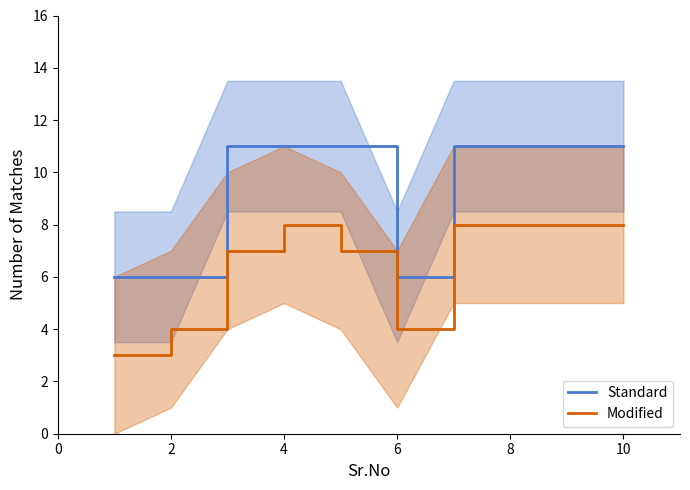

Reading left to right, list all the values displayed in this chart.

Standard: 6	6	11	11	11	6	11	11	11	11
Modified: 3	4	7	8	7	4	8	8	8	8